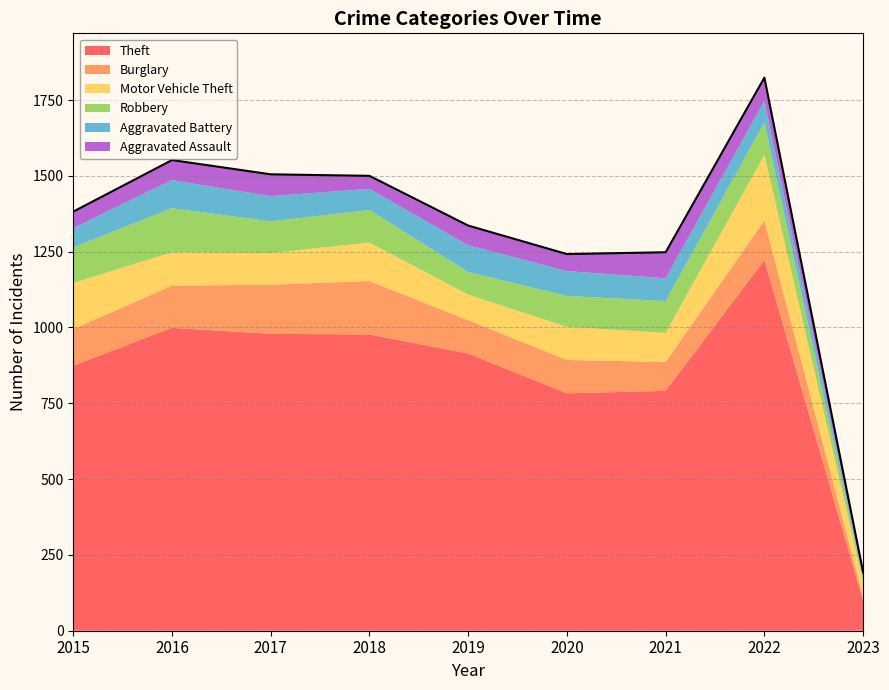

What is the minimum value for Theft?

99